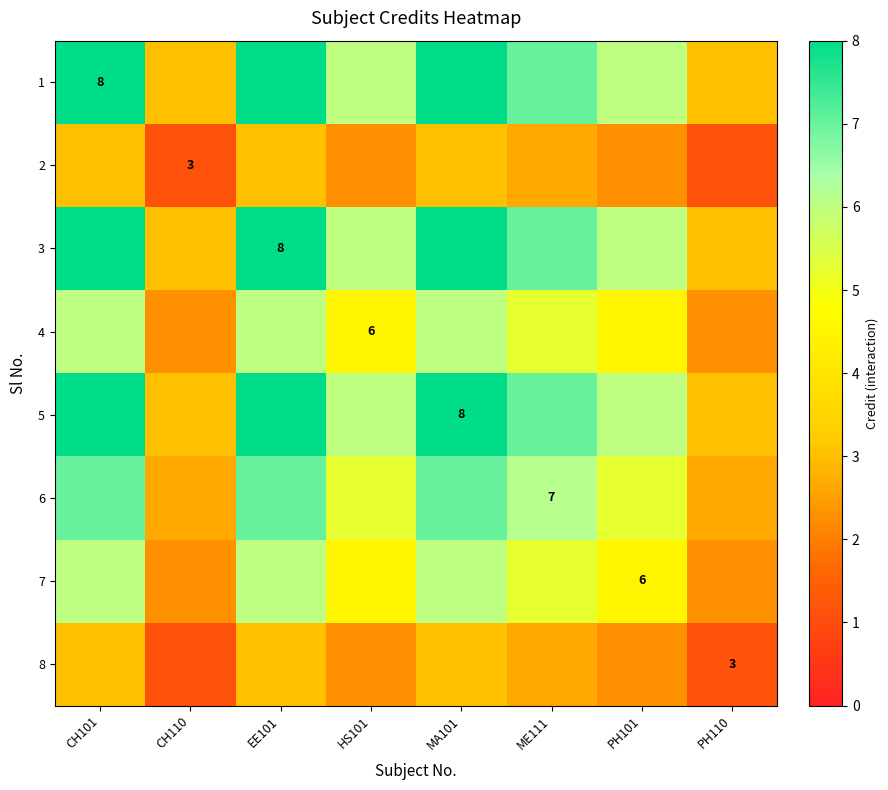

At how many categories does at least one series exceed 3?

6